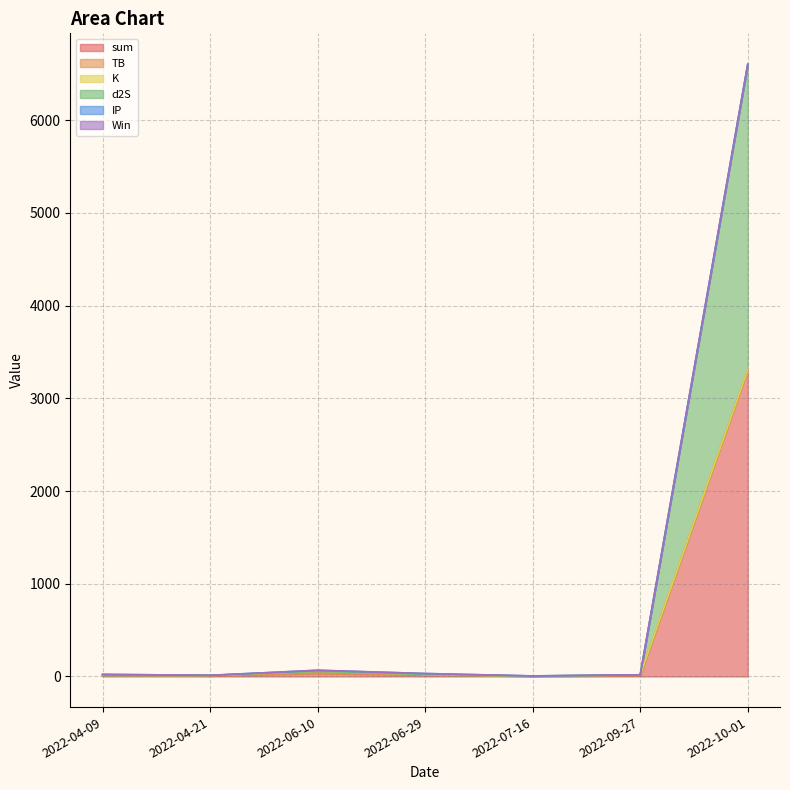

True or false: K and Win cross at least once.

False